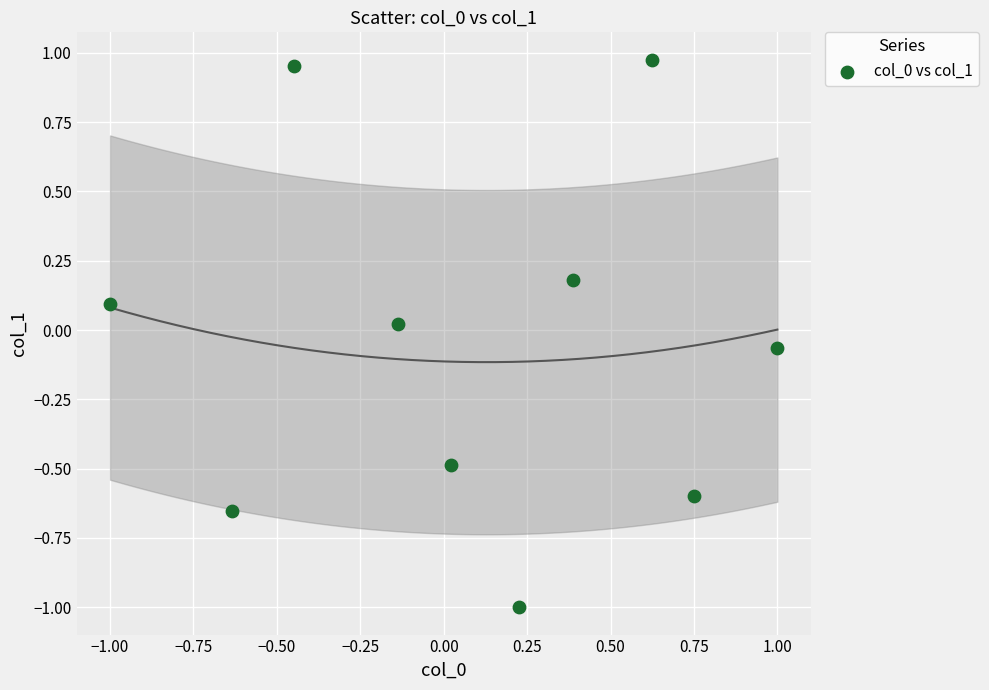

What is the range of Y values (max minus min)?

2.0